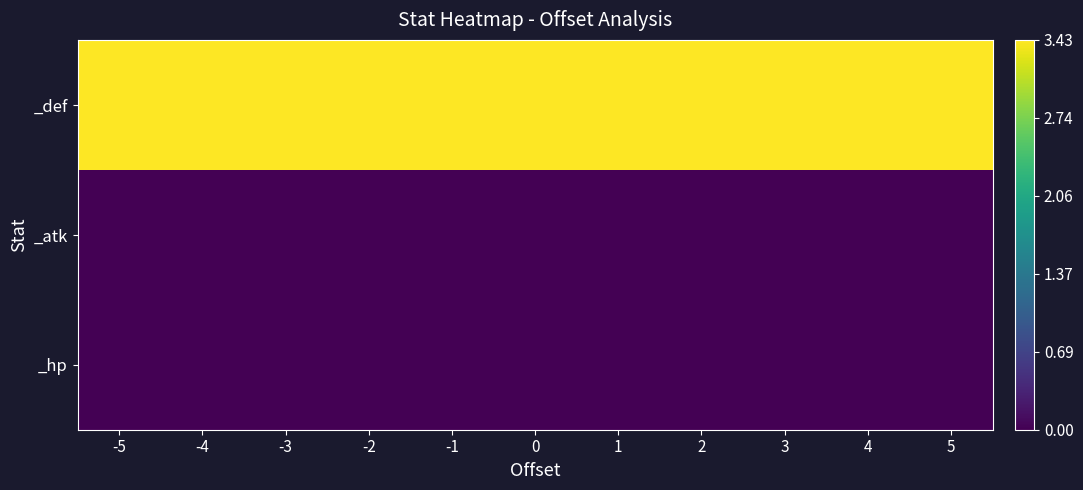

What is the spread (max minus min) of values at -4?

3.4